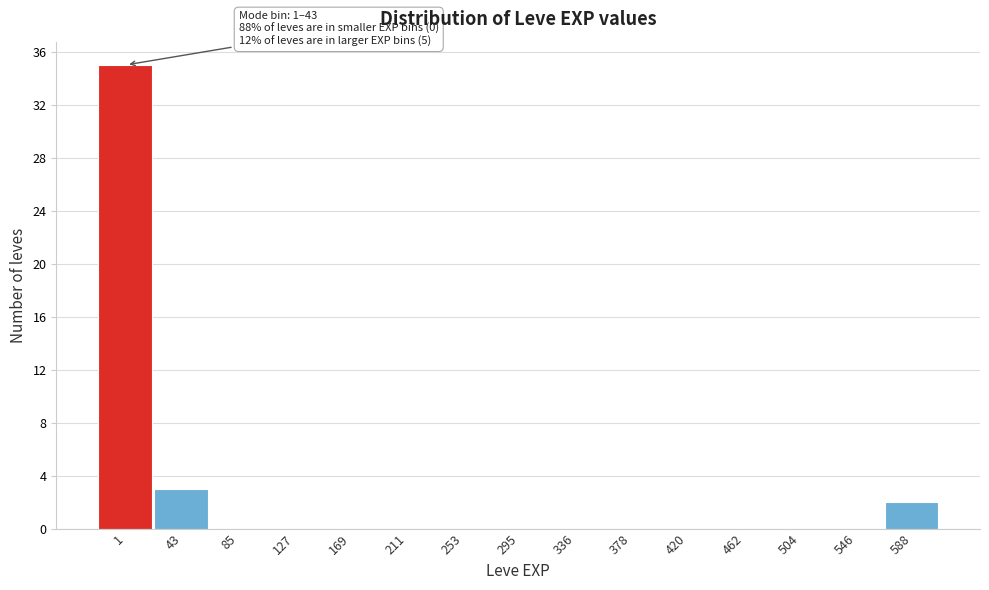

Reading left to right, what are all the values shown in this chart?

1=35	43=3	85=0	127=0	169=0	211=0	253=0	295=0	336=0	378=0	420=0	462=0	504=0	546=0	588=2